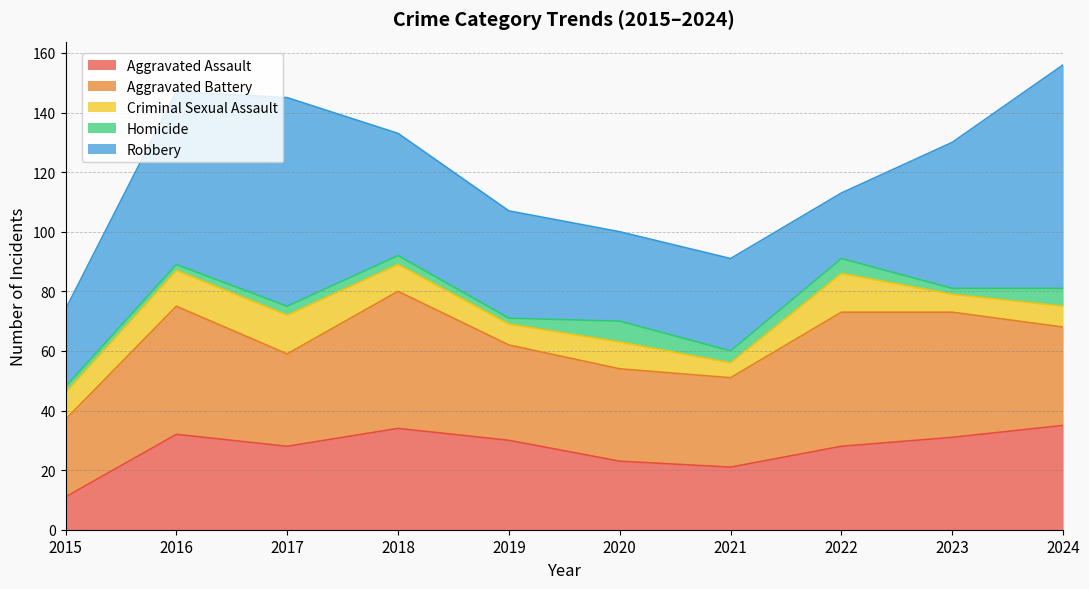

Reading right to left, extract all data points from this chart.

Aggravated Assault: 2024=35	2023=31	2022=28	2021=21	2020=23	2019=30	2018=34	2017=28	2016=32	2015=11
Aggravated Battery: 2024=33	2023=42	2022=45	2021=30	2020=31	2019=32	2018=46	2017=31	2016=43	2015=26
Criminal Sexual Assault: 2024=7	2023=6	2022=13	2021=5	2020=9	2019=7	2018=9	2017=13	2016=12	2015=9
Homicide: 2024=6	2023=2	2022=5	2021=4	2020=7	2019=2	2018=3	2017=3	2016=2	2015=2
Robbery: 2024=75	2023=49	2022=22	2021=31	2020=30	2019=36	2018=41	2017=70	2016=58	2015=26